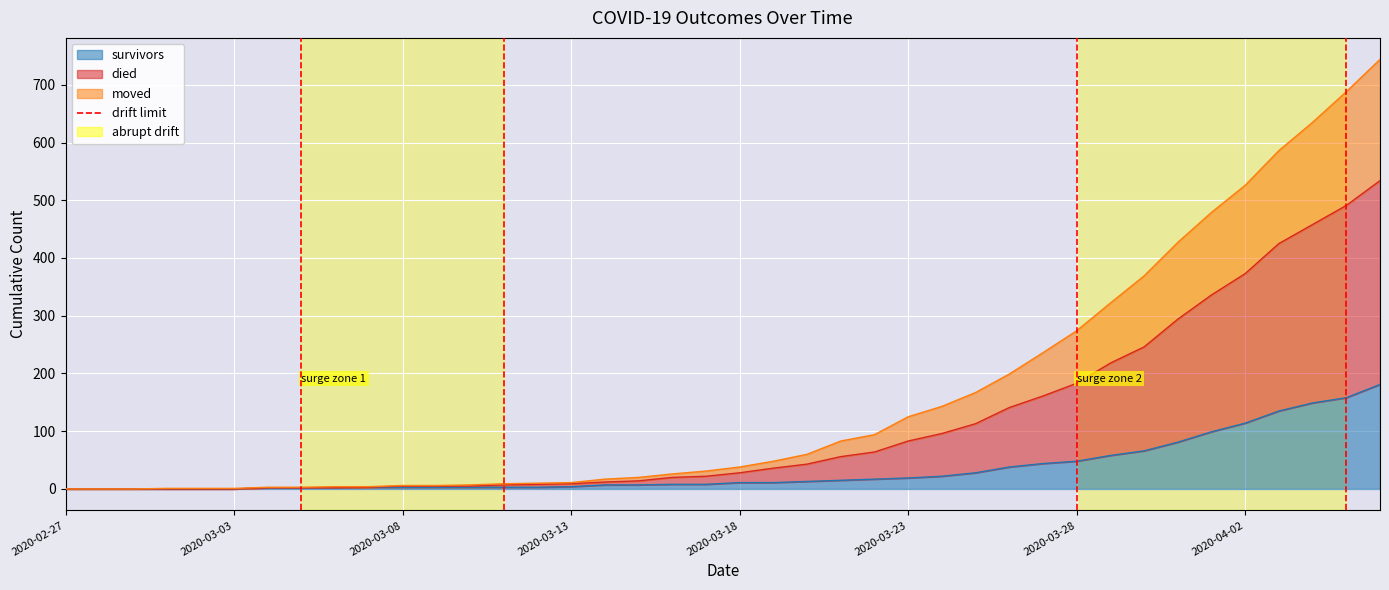

Where does the survivors series first go above 11?

2020-03-20